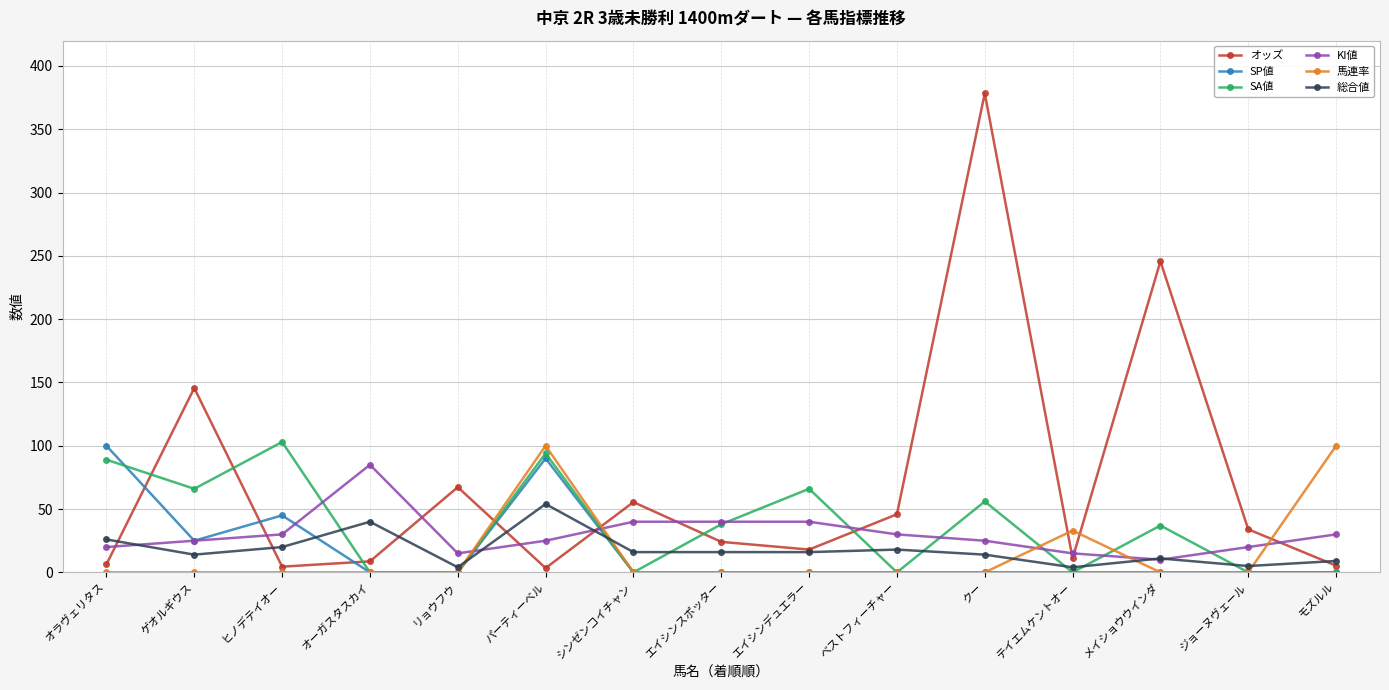

What is the sum of all 馬連率 values?

233.0